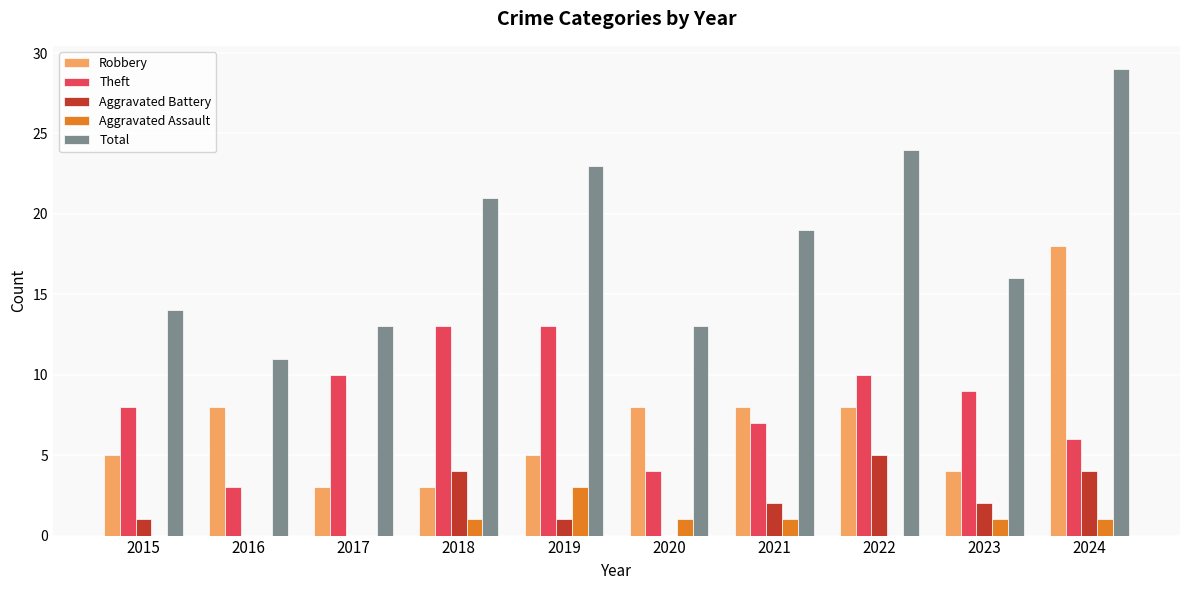

What is the maximum value for Total?

29